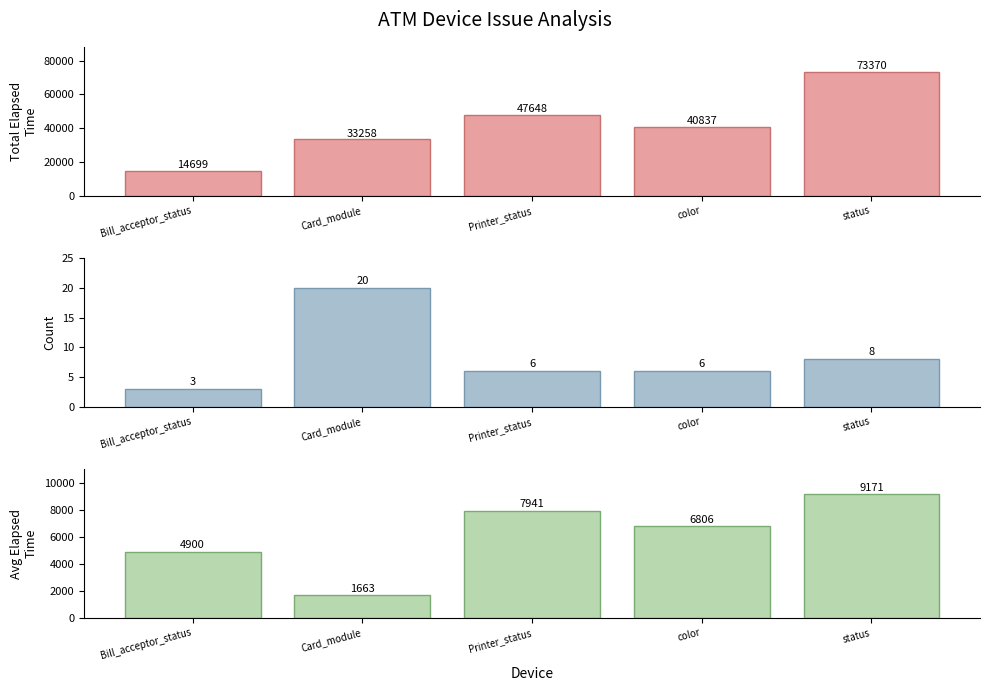

At color, list the series in order from largest to smallest.

Bill_acceptor_status, Printer_status, Card_module